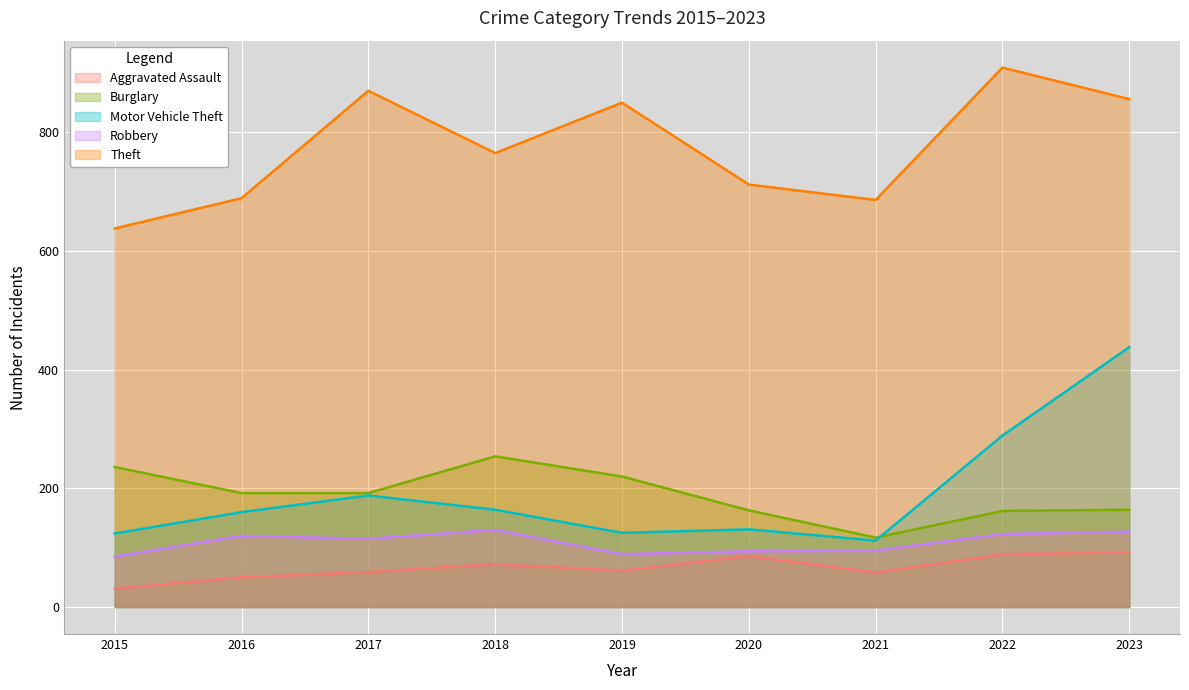

Is the value of Theft at 2021 greater than the value of Aggravated Assault at 2016?

Yes